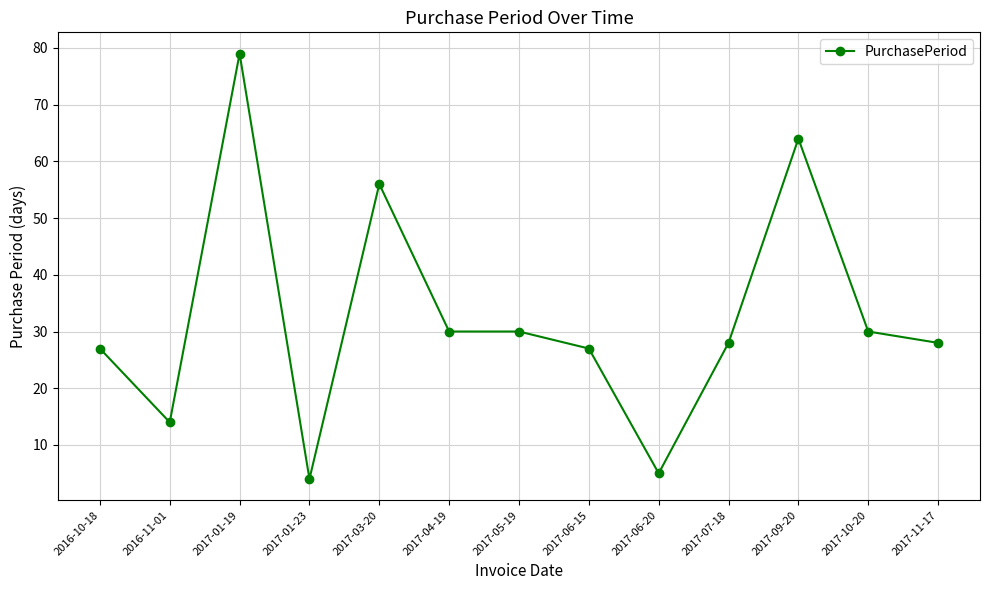

At which category does the data reach its first local valley?

2016-11-01